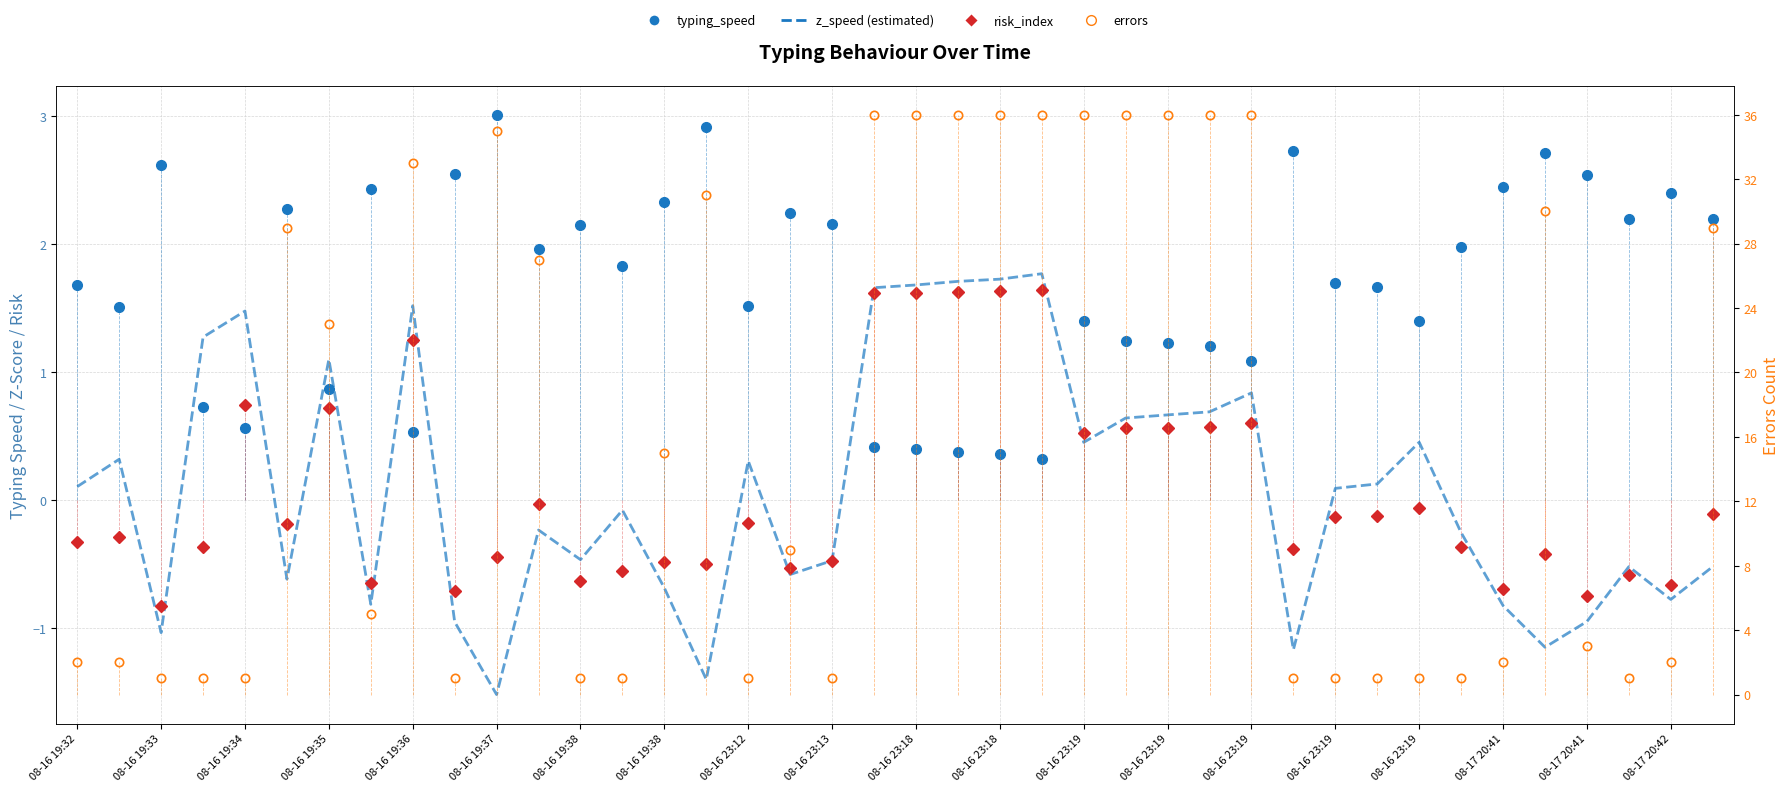

Count the number of data series in this chart.

4